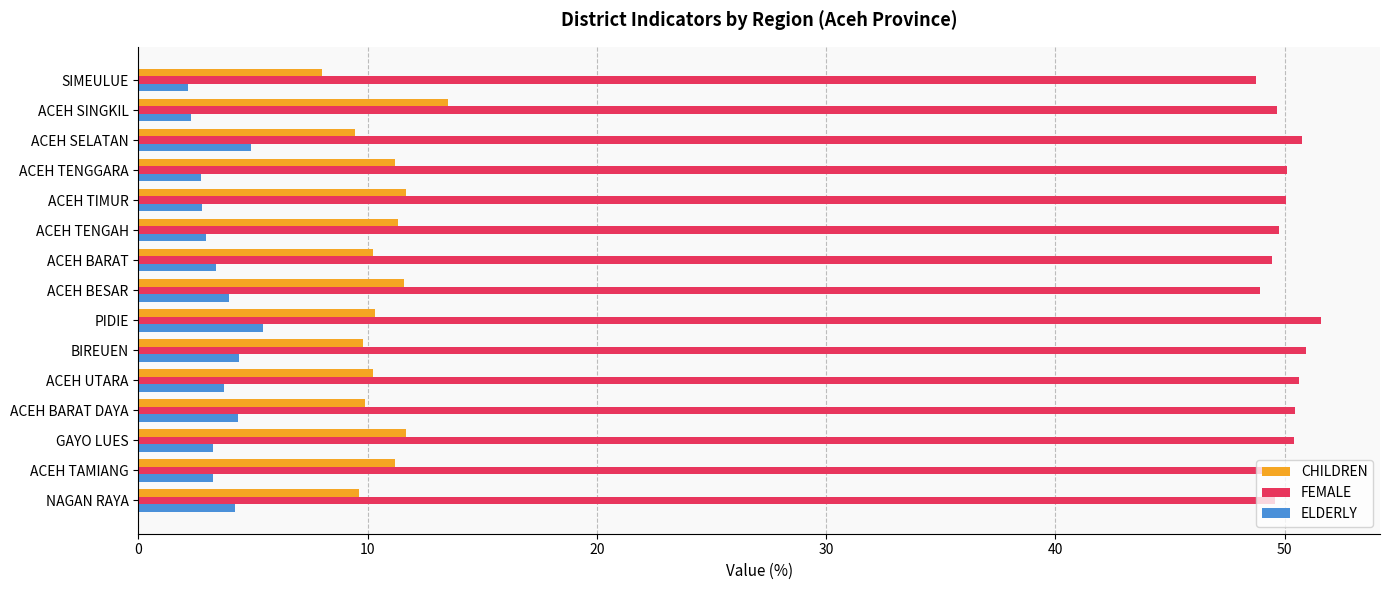

What is the smallest value displayed?

2.2